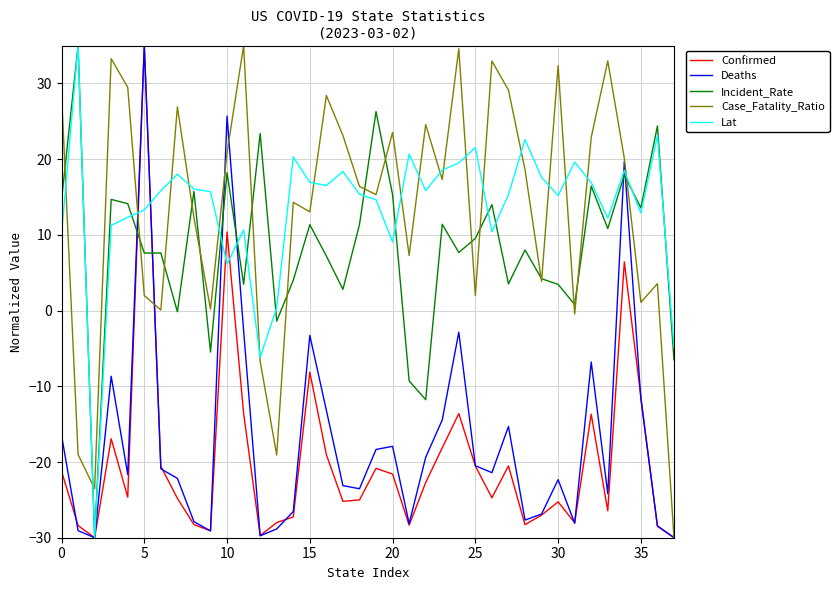

What is the smallest value displayed?

-30.0